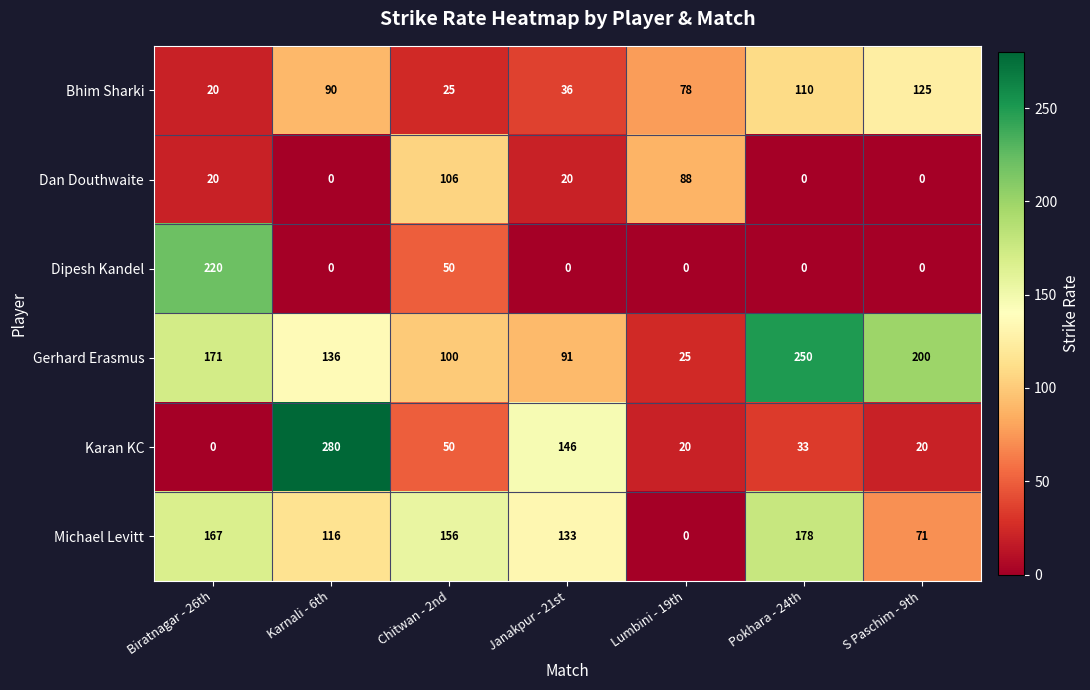

Count the number of data series in this chart.

6